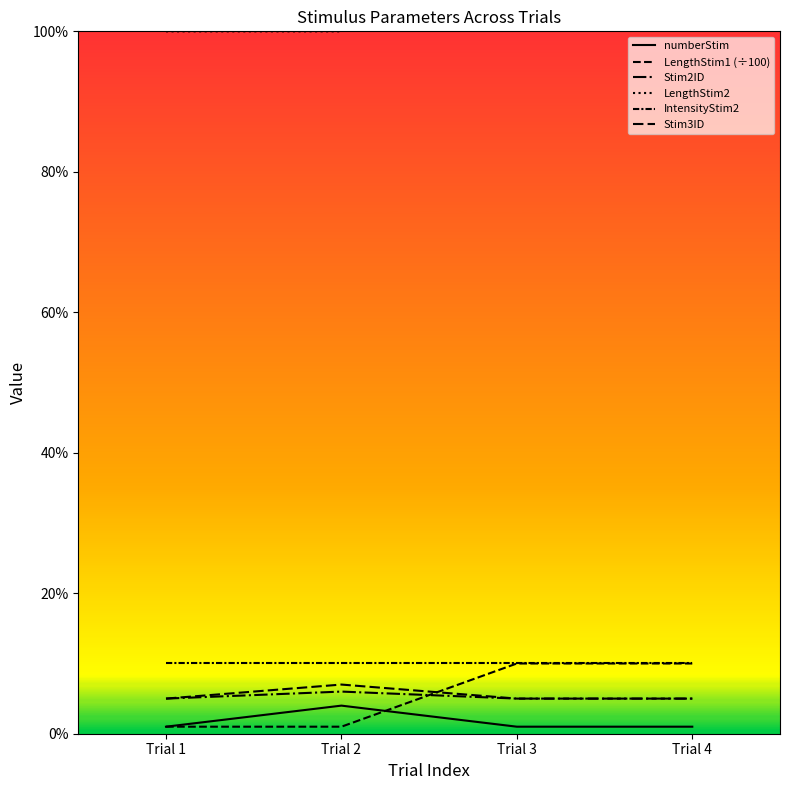

What is the value of the Stim3ID point at the 1st from the left?

5